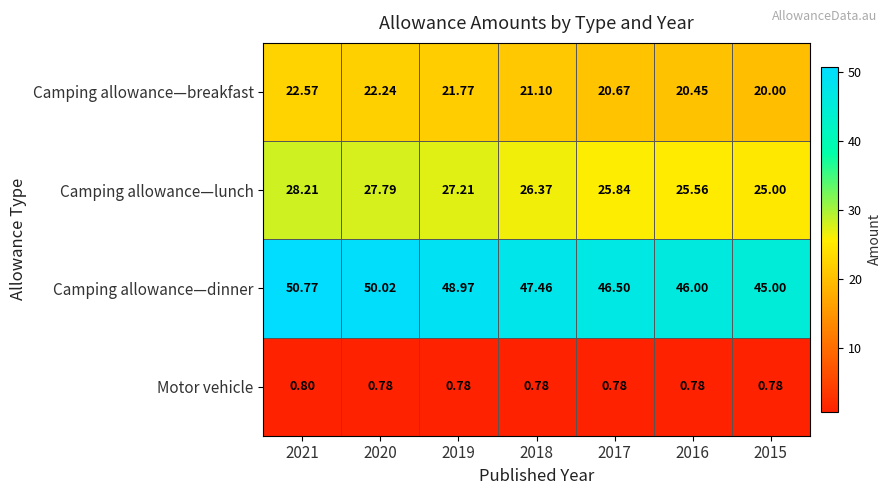

At 2016, list the series in order from largest to smallest.

Camping allowance—dinner, Camping allowance—lunch, Camping allowance—breakfast, Motor vehicle